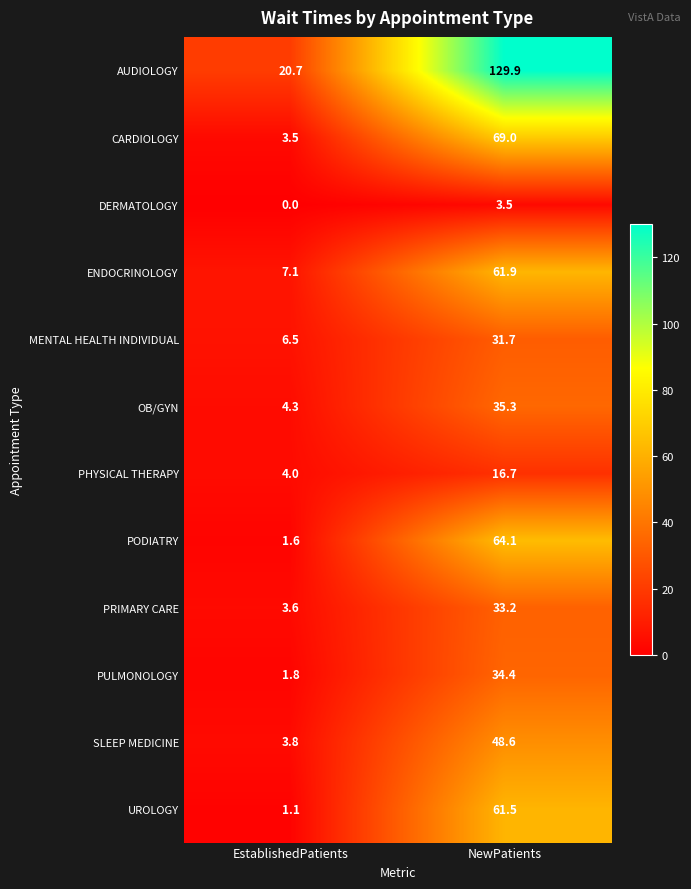

What is the difference between the OB/GYN values at EstablishedPatients and NewPatients?

31.0